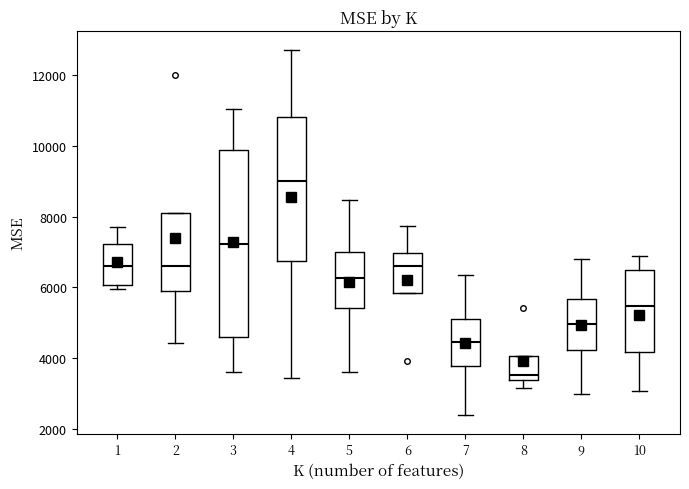

Which box has the highest median line?

4